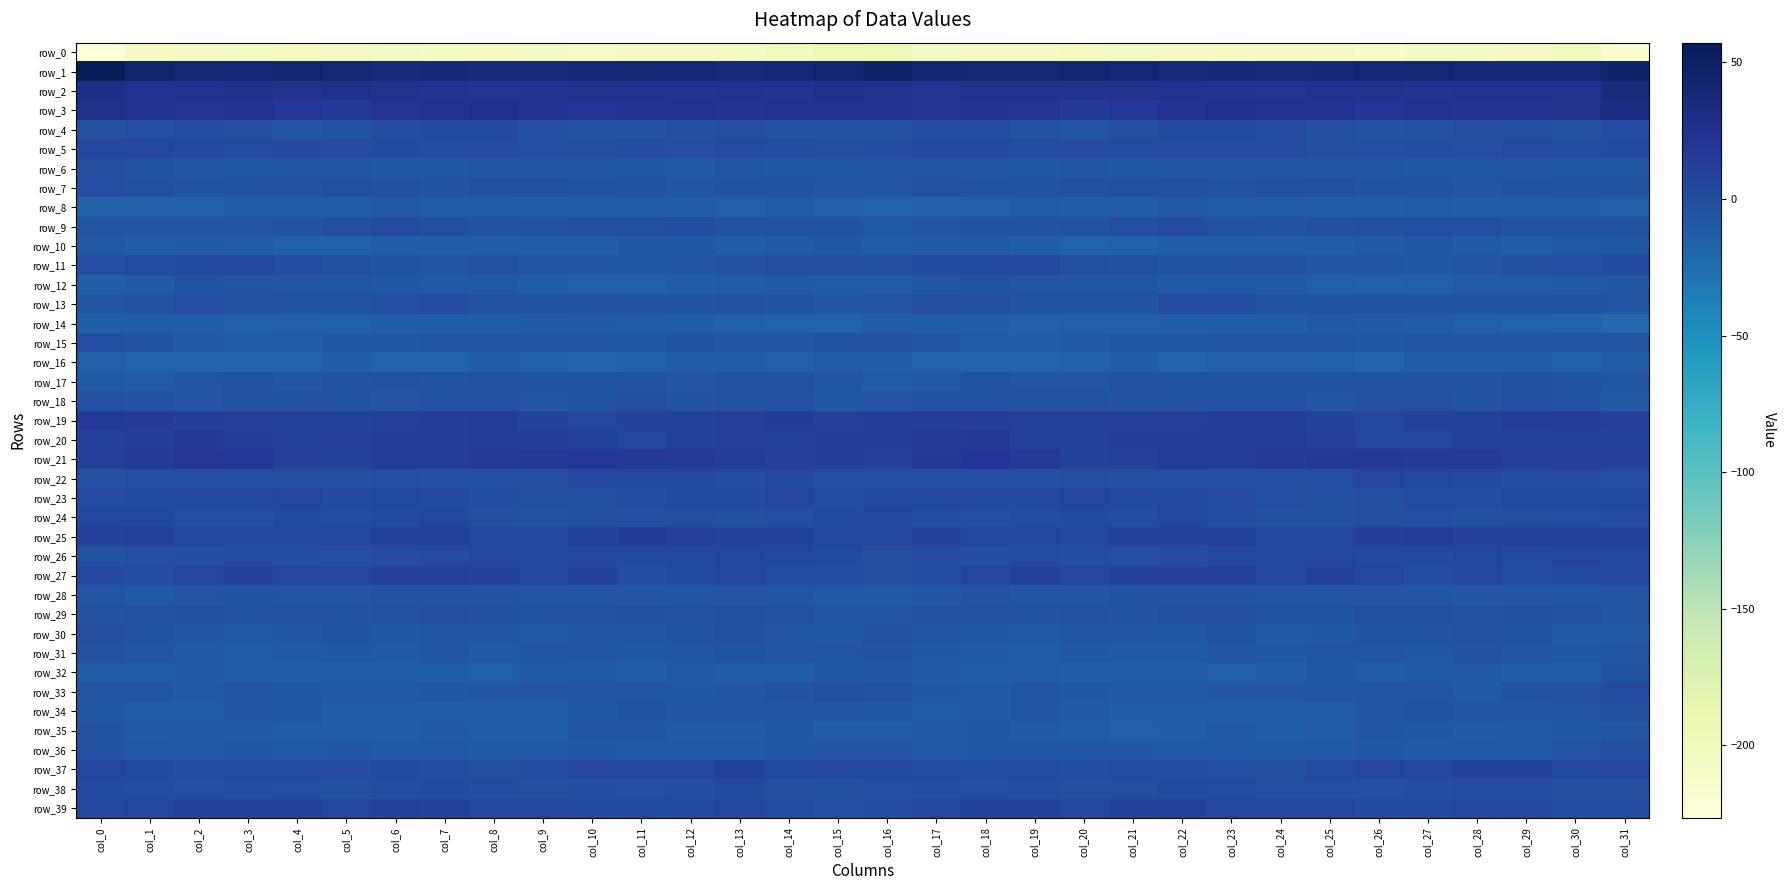

Which series has the largest range (max minus min)?

row_0